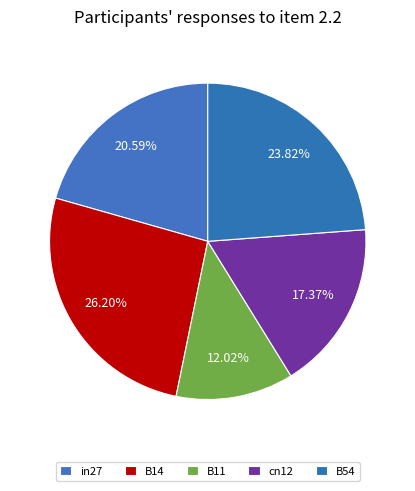

Is B11 the majority of the pie?

No